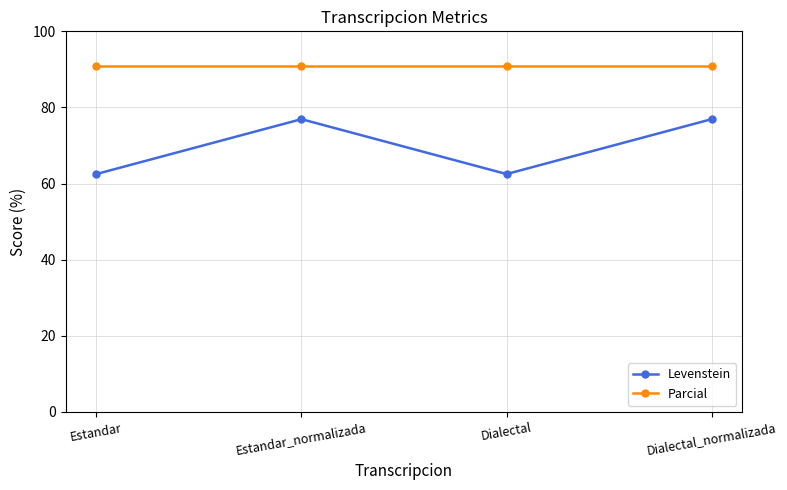

True or false: Parcial has more than 2 points higher than both neighbors.

False